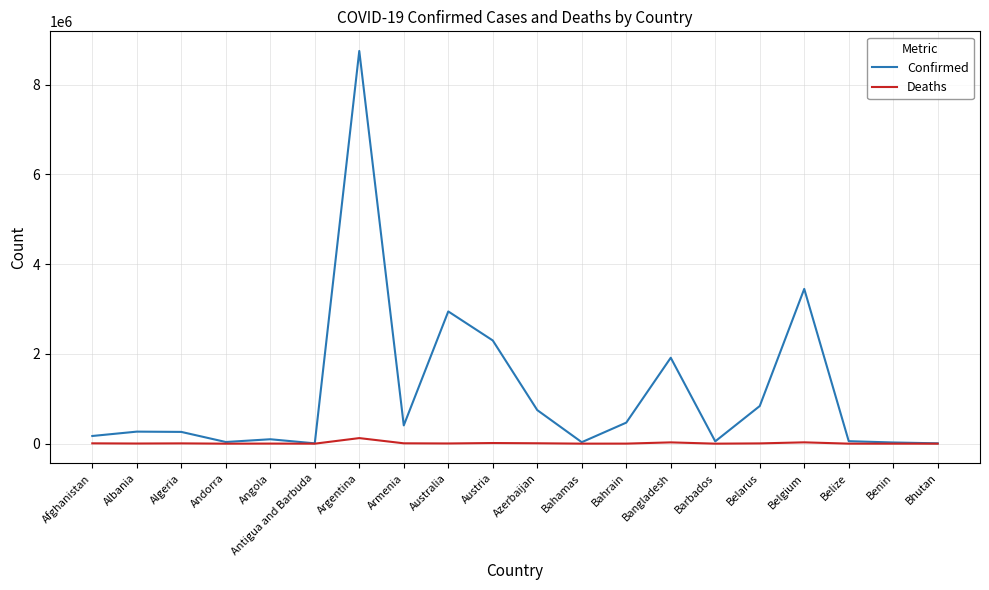

True or false: Confirmed has more than 2 interior local peaks.

True